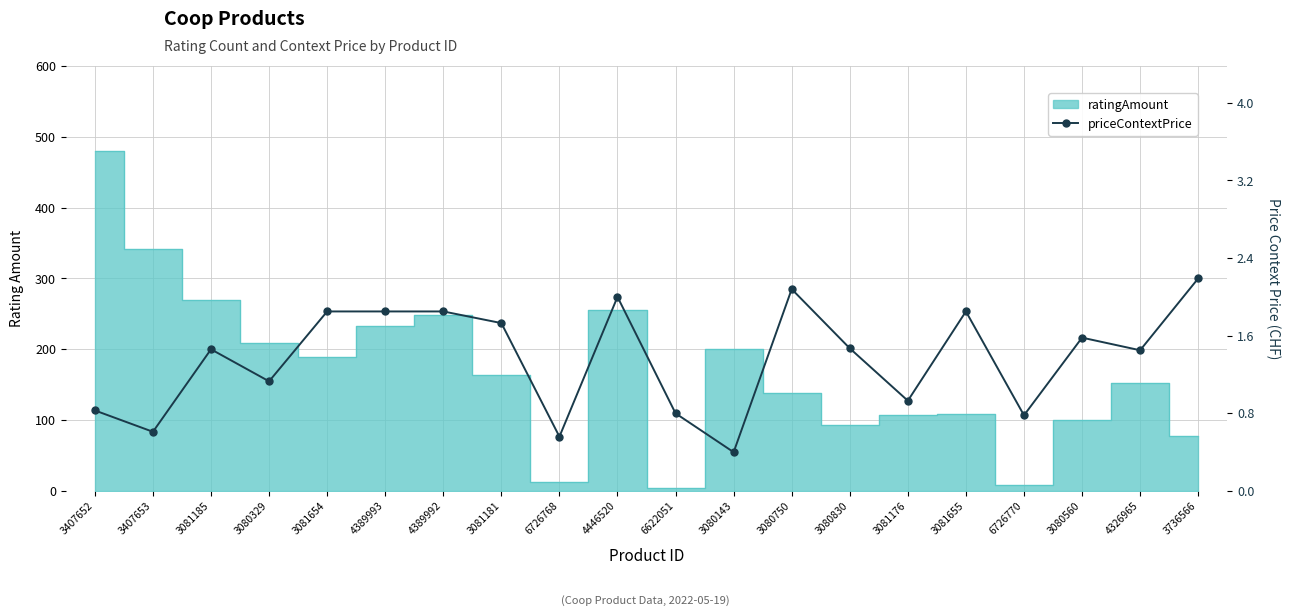

Where is the first local minimum?

3407653